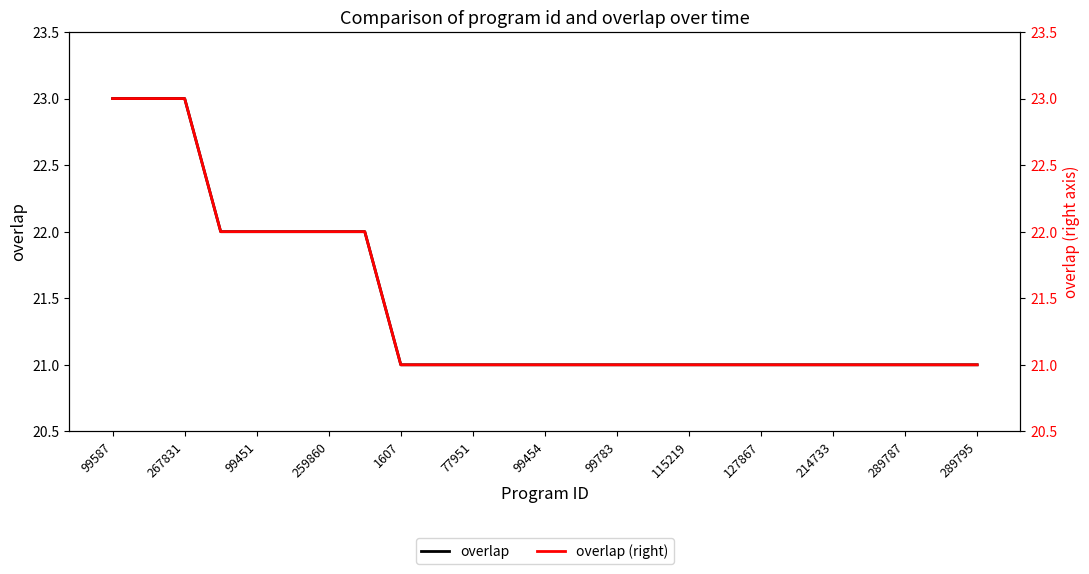

Is it true that overlap (right) equals 5 at 17?

False